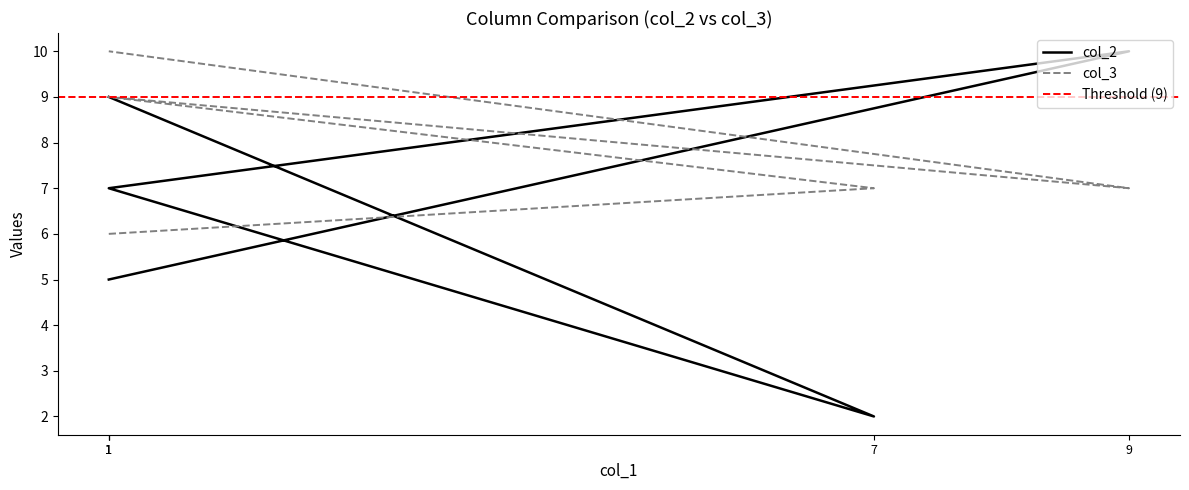

True or false: col_2 has a value of 9 at 1.

True